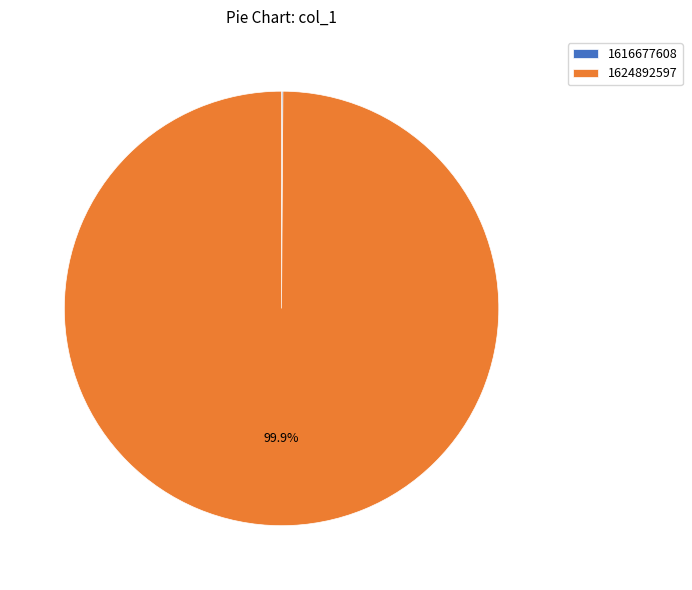

Which slice is the largest?

1624892597